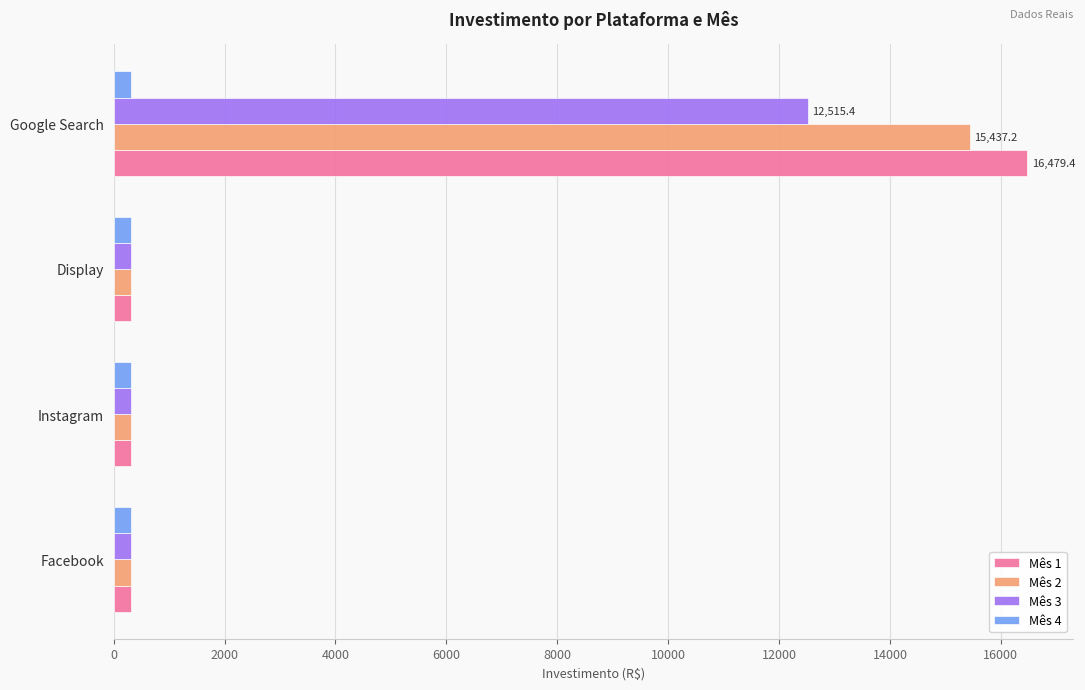

What is the sum of all Mês 4 values?

1252.0